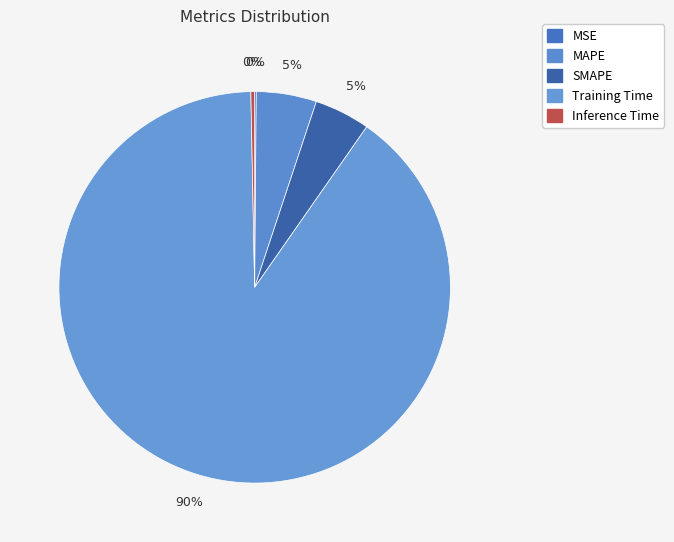

Is it true that Inference Time is 0% of the pie?

True